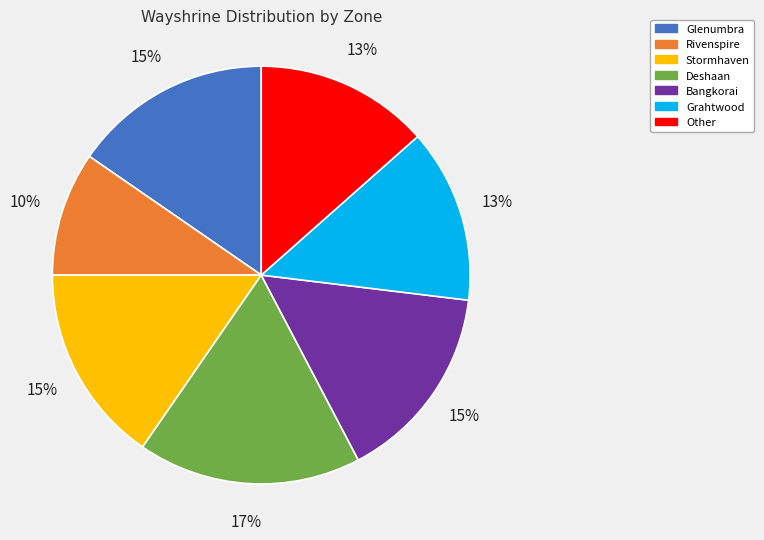

To the nearest percent, what portion does Grahtwood represent?

13%